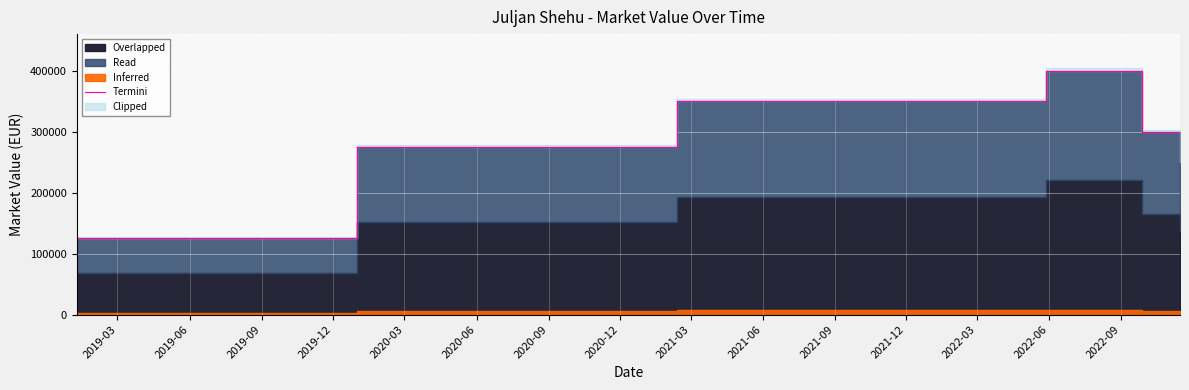

What is the difference between the maximum and minimum values?

275000